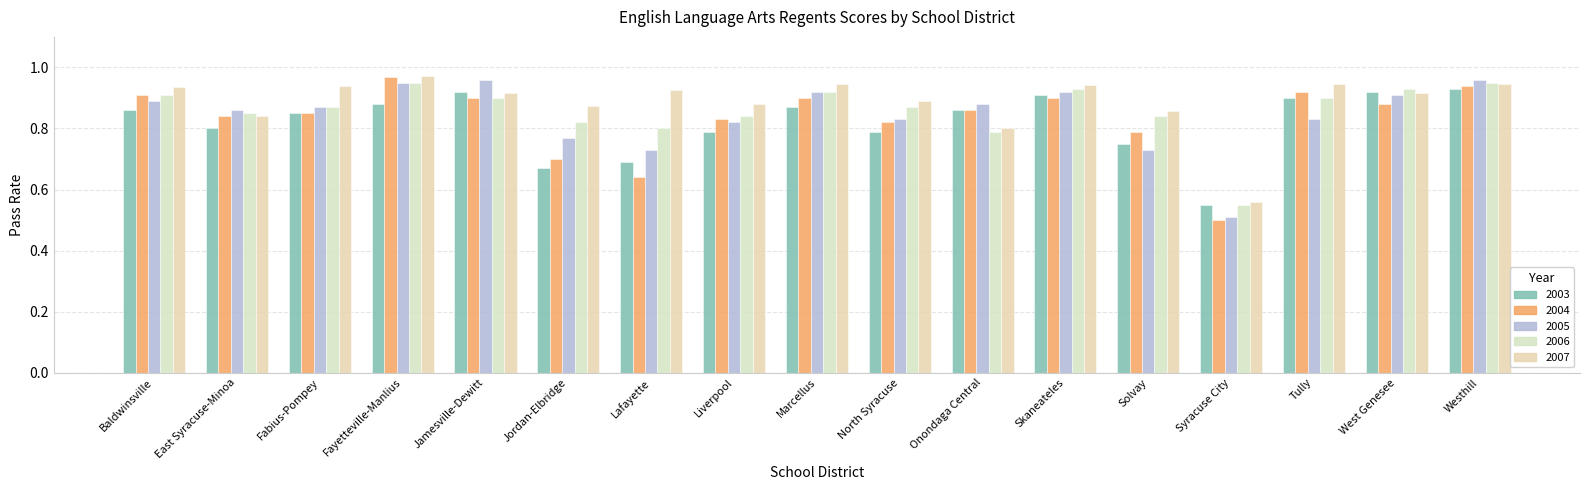

Reading right to left, what are all the values shown in this chart?

2003: 0.9	0.9	0.9	0.6	0.8	0.9	0.9	0.8	0.9	0.8	0.7	0.7	0.9	0.9	0.8	0.8	0.9
2004: 0.9	0.9	0.9	0.5	0.8	0.9	0.9	0.8	0.9	0.8	0.6	0.7	0.9	1.0	0.8	0.8	0.9
2005: 1.0	0.9	0.8	0.5	0.7	0.9	0.9	0.8	0.9	0.8	0.7	0.8	1.0	0.9	0.9	0.9	0.9
2006: 0.9	0.9	0.9	0.6	0.8	0.9	0.8	0.9	0.9	0.8	0.8	0.8	0.9	0.9	0.9	0.8	0.9
2007: 0.9	0.9	0.9	0.6	0.9	0.9	0.8	0.9	0.9	0.9	0.9	0.9	0.9	1.0	0.9	0.8	0.9